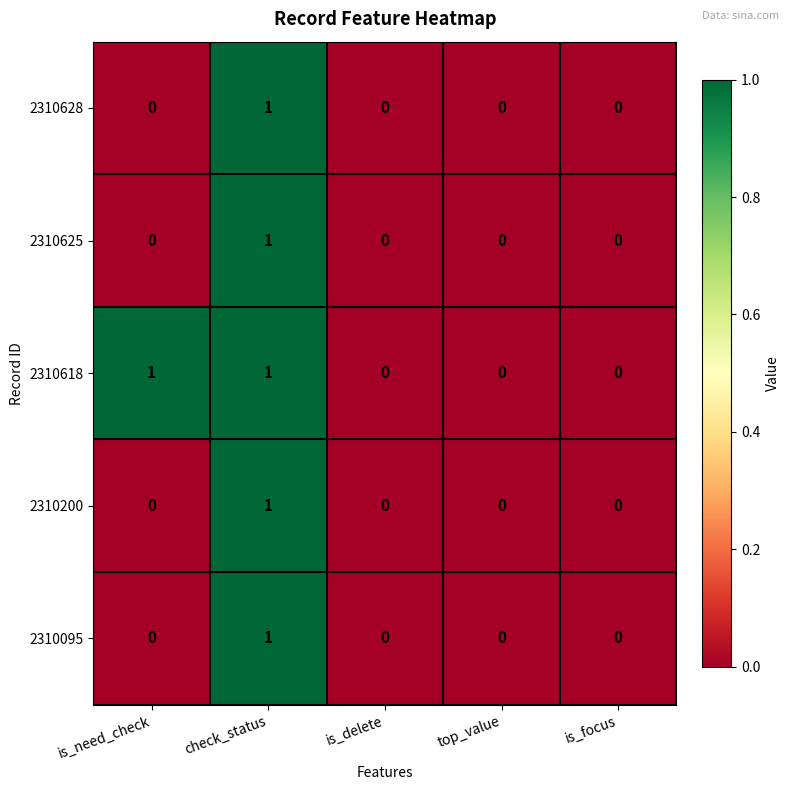

Which series changed the most between is_need_check and top_value?

2310618